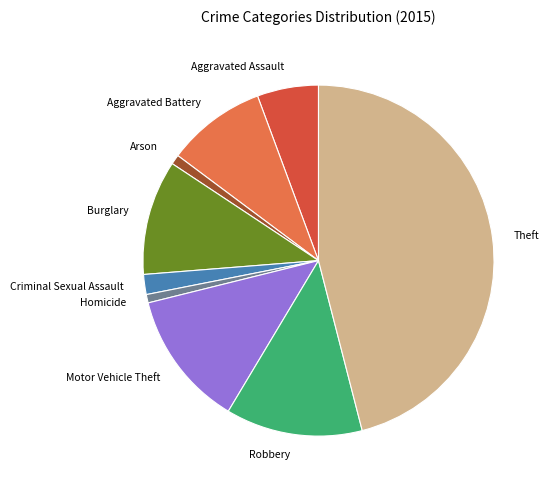

Between Homicide and Aggravated Battery, which is larger?

Aggravated Battery